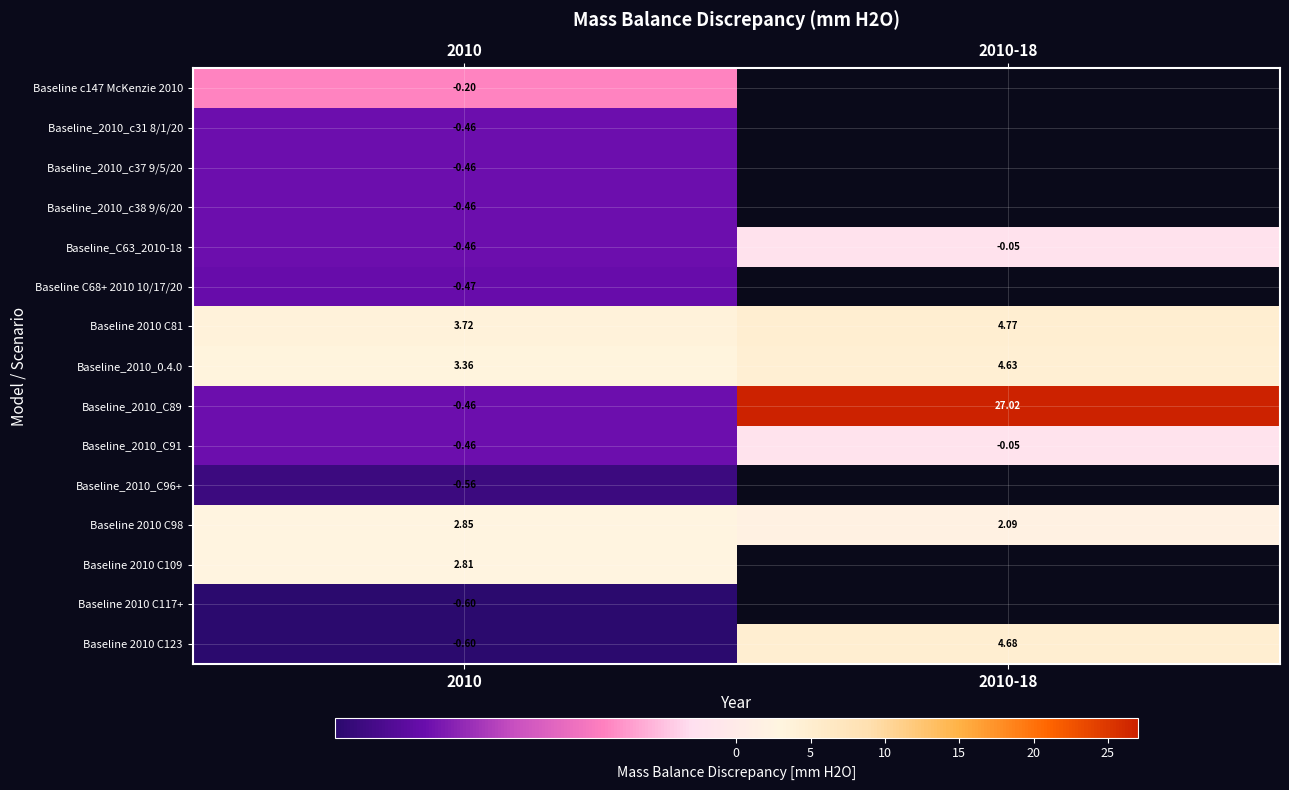

Is the value of Baseline_2010_C89 at 2010 greater than the value of Baseline 2010 C117+ at 2010?

Yes